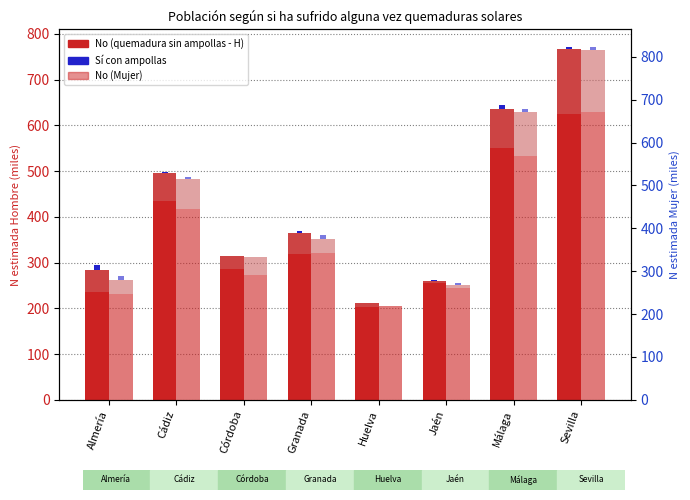

Reading left to right, list all the values displayed in this chart.

No (Hombre): Almería=236.3	Cádiz=434.8	Córdoba=286.7	Granada=318.3	Huelva=204.0	Jaén=256.1	Málaga=551.5	Sevilla=624.3
Si sin ampollas (Hombre): Almería=47.7	Cádiz=60.7	Córdoba=27.8	Granada=46.8	Huelva=7.2	Jaén=4.0	Málaga=84.9	Sevilla=143.1
Sí con ampollas (Hombre): Almería=9.7	Cádiz=2.9	Córdoba=0.9	Granada=3.8	Huelva=0.0	Jaén=2.0	Málaga=7.7	Sevilla=3.8
No (Mujer): Almería=246.0	Cádiz=444.6	Córdoba=291.7	Granada=341.4	Huelva=217.8	Jaén=261.1	Málaga=567.9	Sevilla=670.4
Si sin ampollas (Mujer): Almería=34.7	Cádiz=70.3	Córdoba=41.4	Granada=33.8	Huelva=0.8	Jaén=6.1	Málaga=104.7	Sevilla=146.1
Sí con ampollas (Mujer): Almería=7.1	Cádiz=5.9	Córdoba=0.0	Granada=10.2	Huelva=0.0	Jaén=5.0	Málaga=4.9	Sevilla=6.4